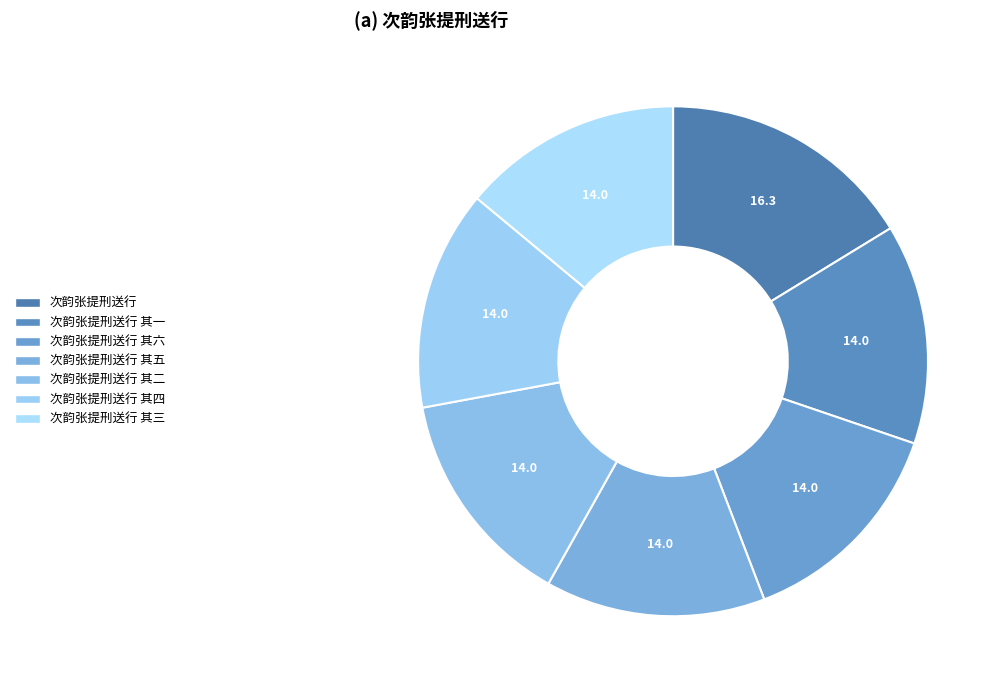

How many segments does this pie chart have?

7